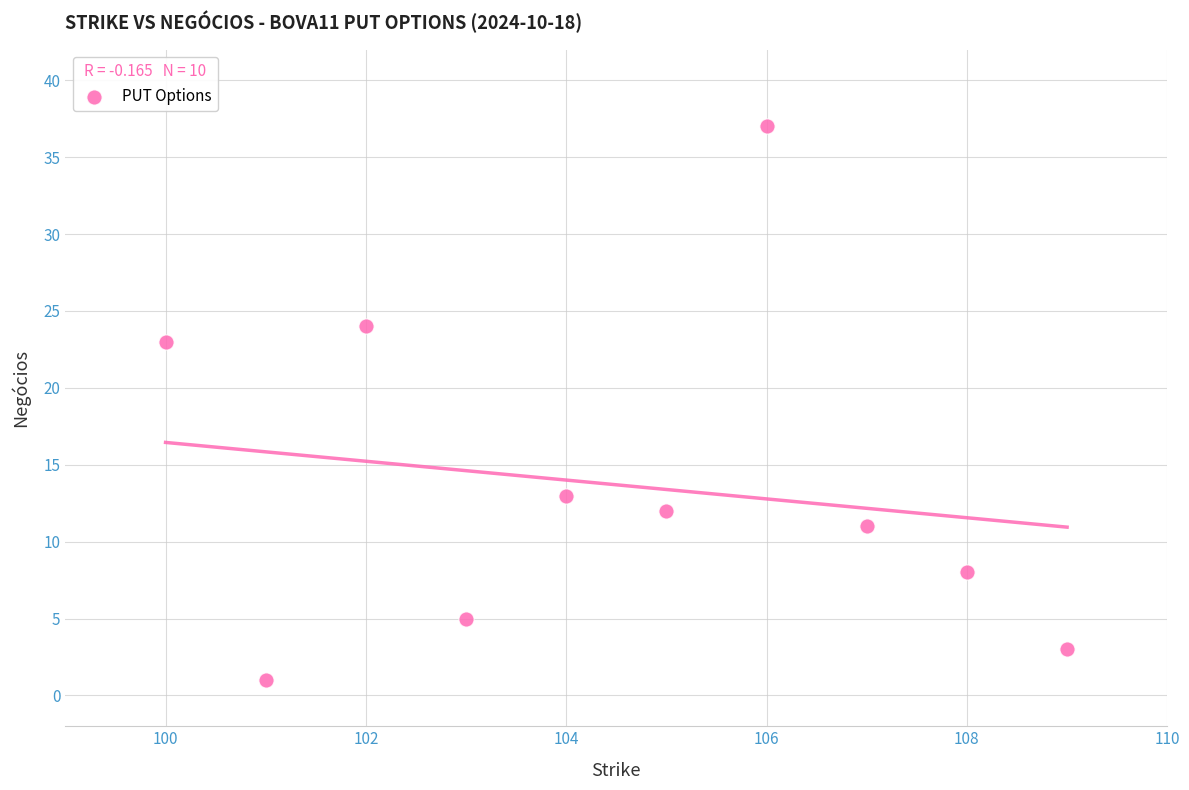

What Y value in the scatter plot is closest to 19?

23